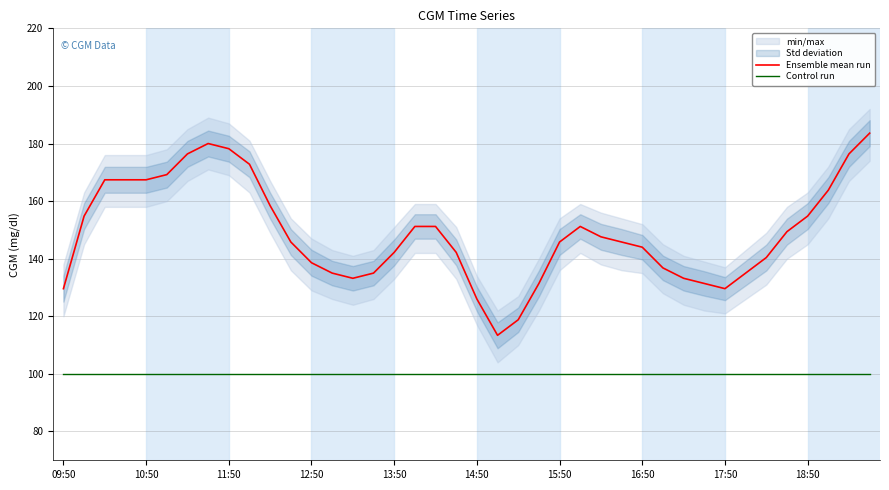

The Ensemble mean run series shows 37.1 at 27. True or false?

False